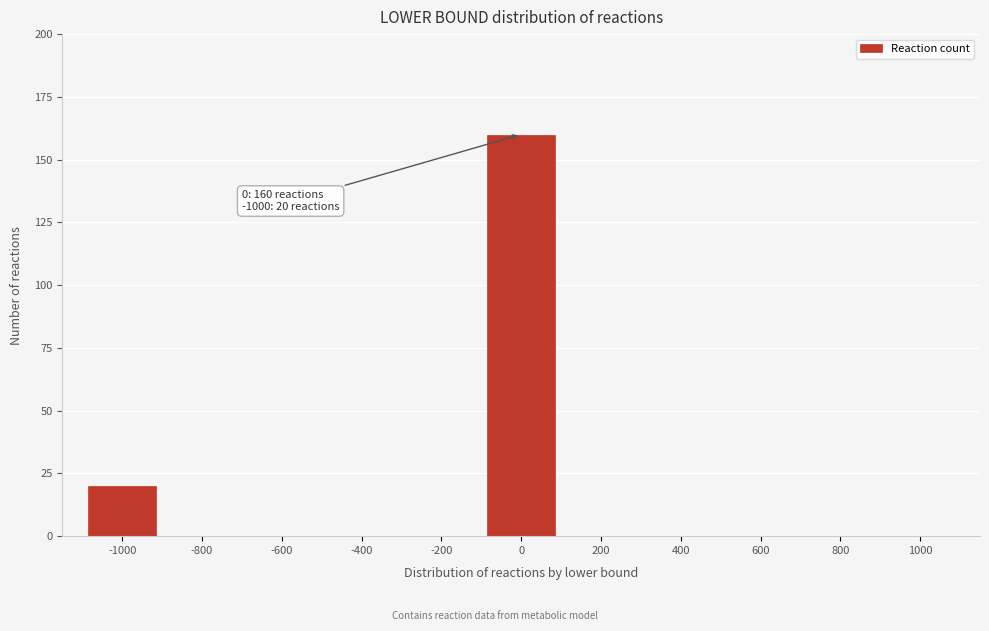

Reading right to left, list all the values displayed in this chart.

1000=0	800=0	600=0	400=0	200=0	0=160	-200=0	-400=0	-600=0	-800=0	-1000=20